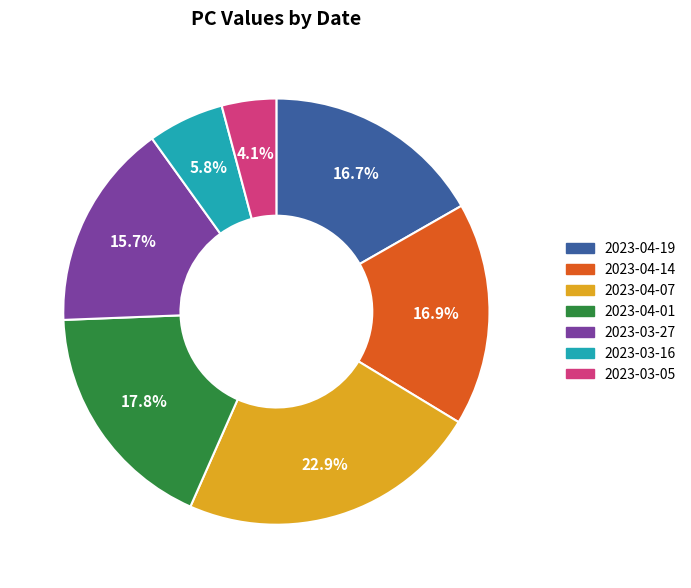

What is the largest slice in the pie chart?

2023-04-07